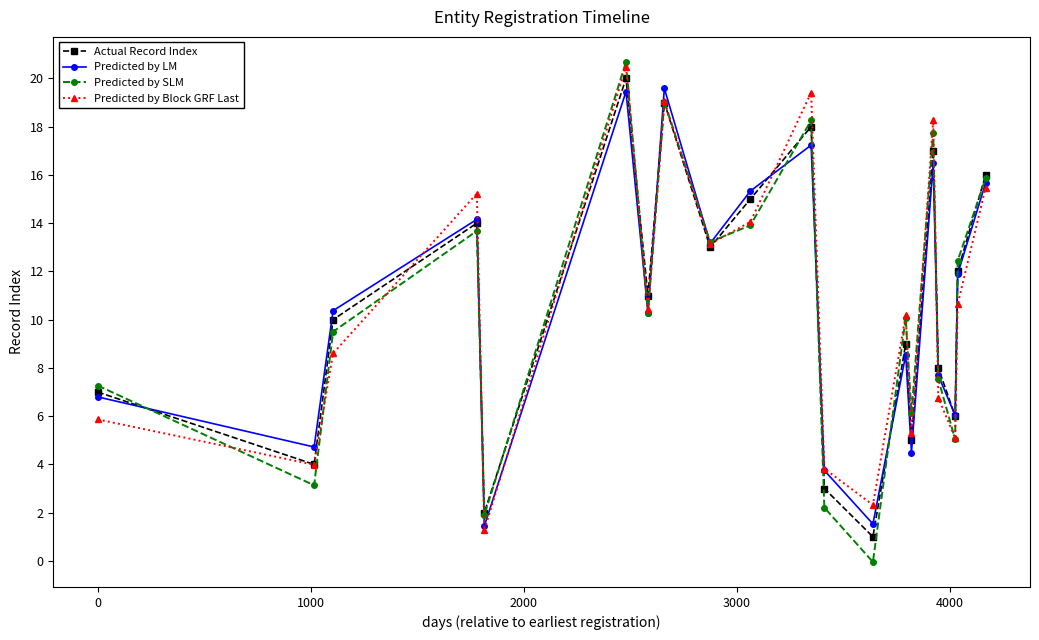

True or false: Predicted by SLM has more than 0 interior local peaks.

True